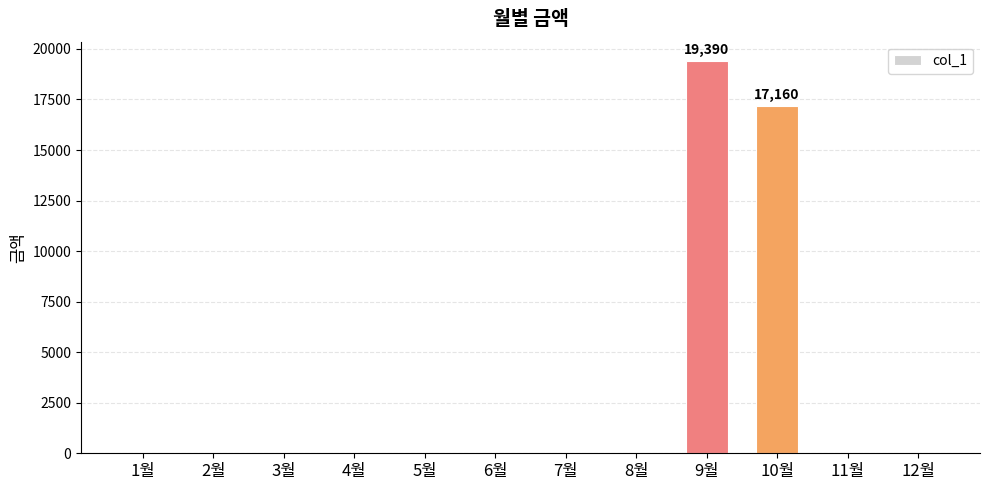

What is the greatest value displayed?

19390